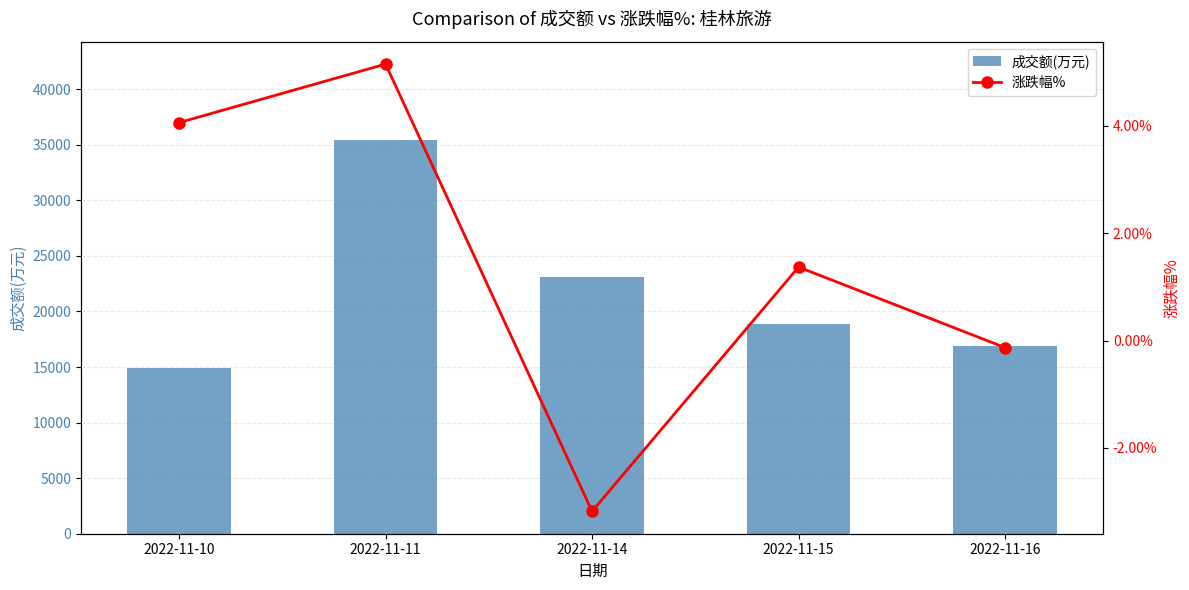

What is the value of the 涨跌幅% bar at the 2nd from the left?

5.2